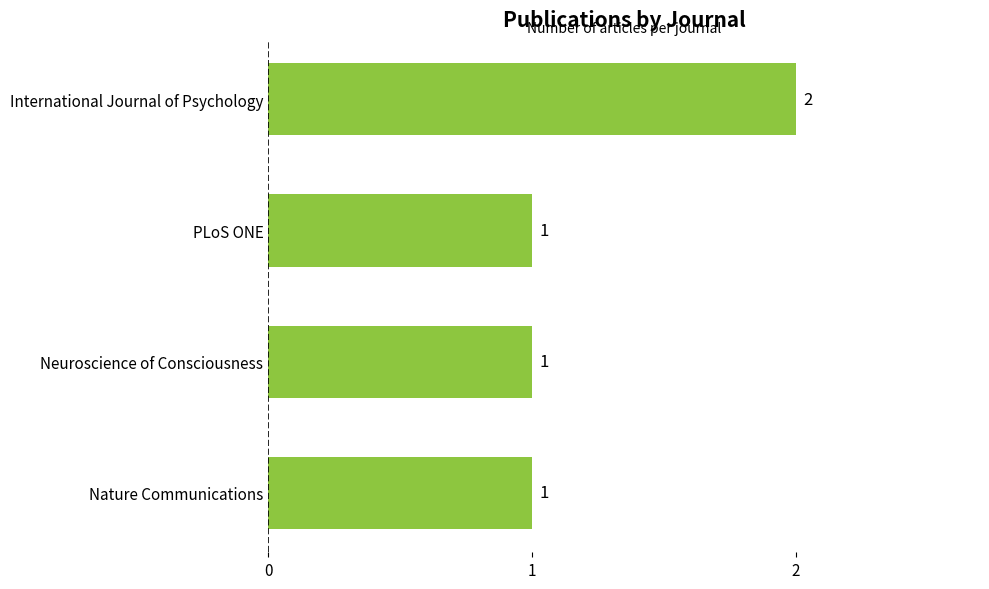

True or false: the data shows 0 at Neuroscience of Consciousness.

False